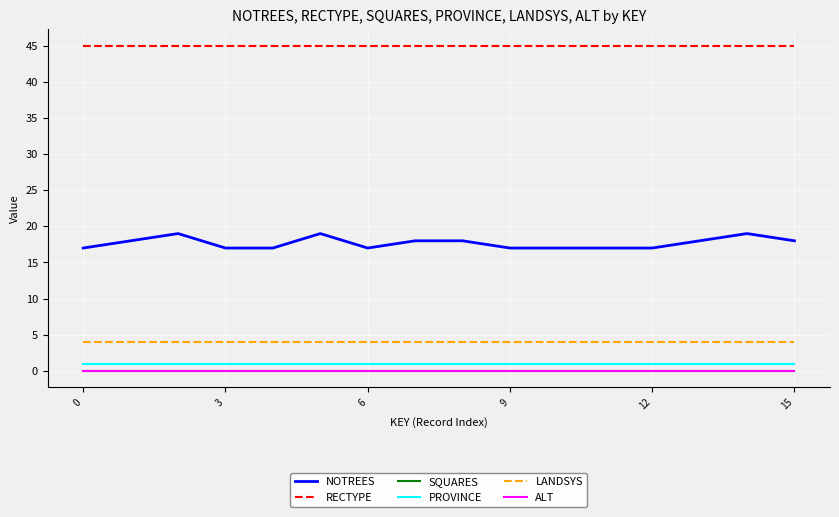

Does the chart have visible grid lines?

Yes